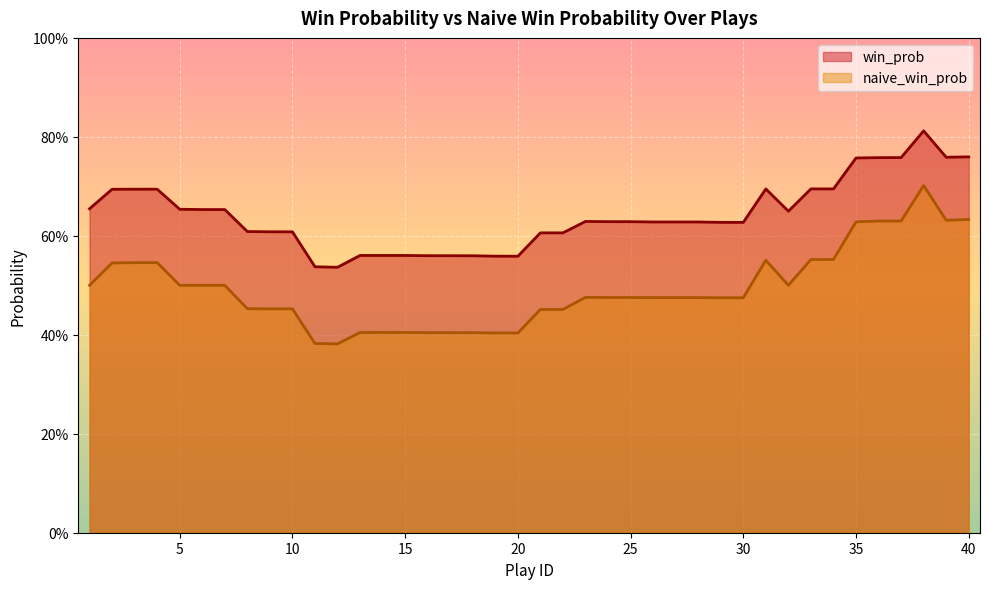

What are all the series names shown in the legend?

win_prob, naive_win_prob